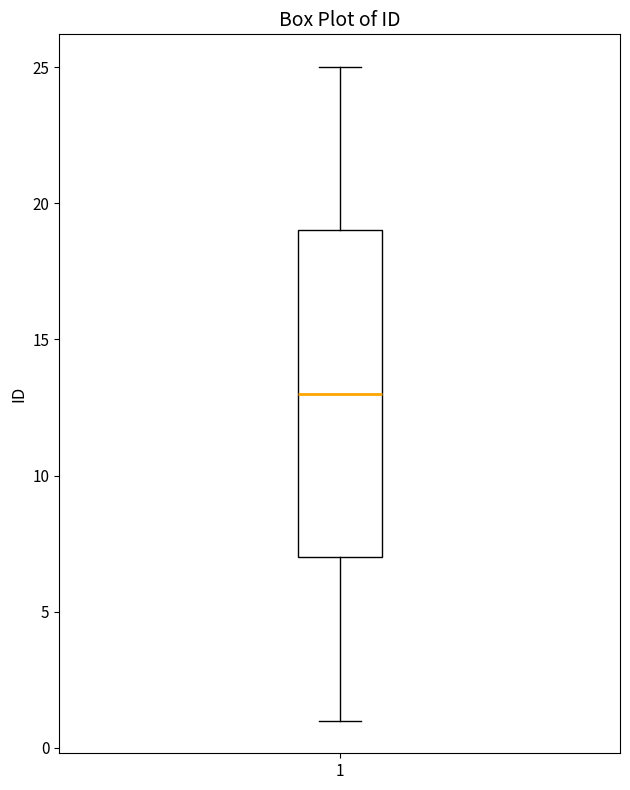

Transcribe this box plot: give where the median line is, the range the box spans, and where the two whiskers end, as read against the y-axis. The values are not printed on the chart, so give them approximately, as read against the axis.

median 13, box 7 to 19, whiskers 1 to 25